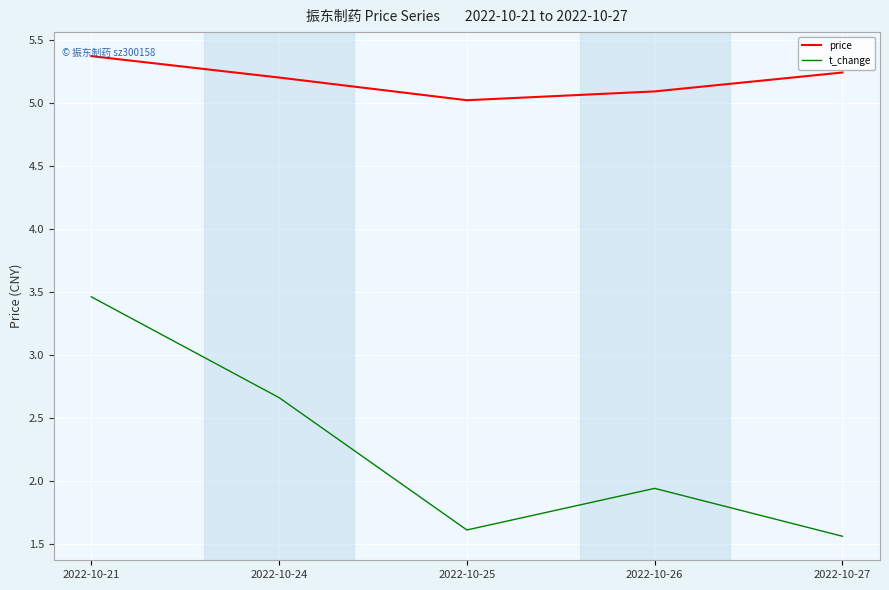

What is the difference between the price values at 2022-10-25 and 2022-10-26?

0.1